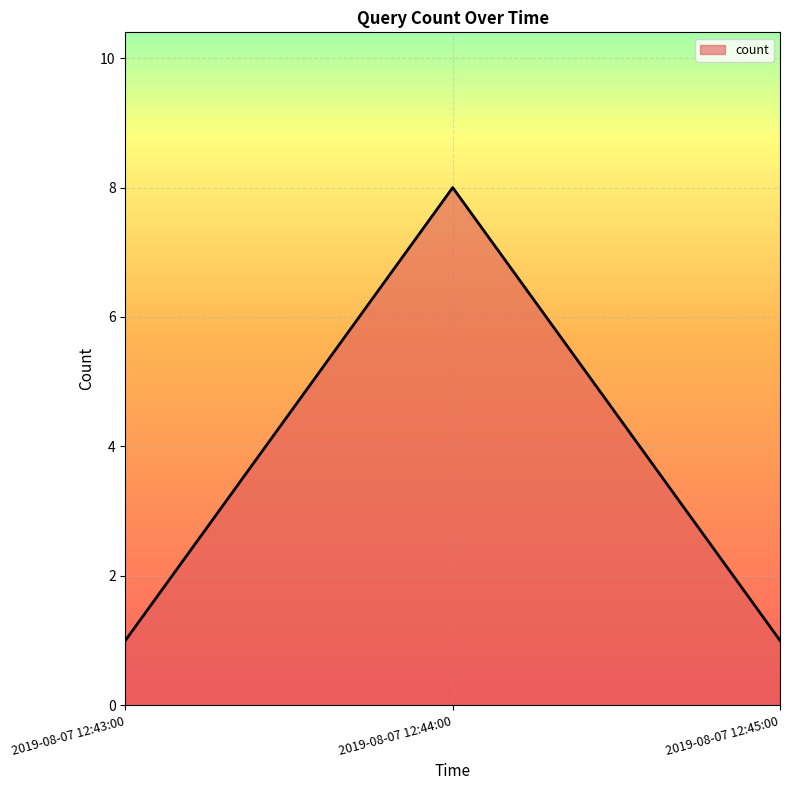

How many distinct data groups are displayed?

1